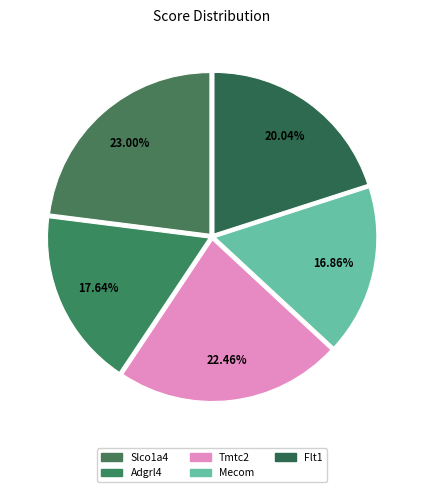

How many slices are in this pie chart?

5